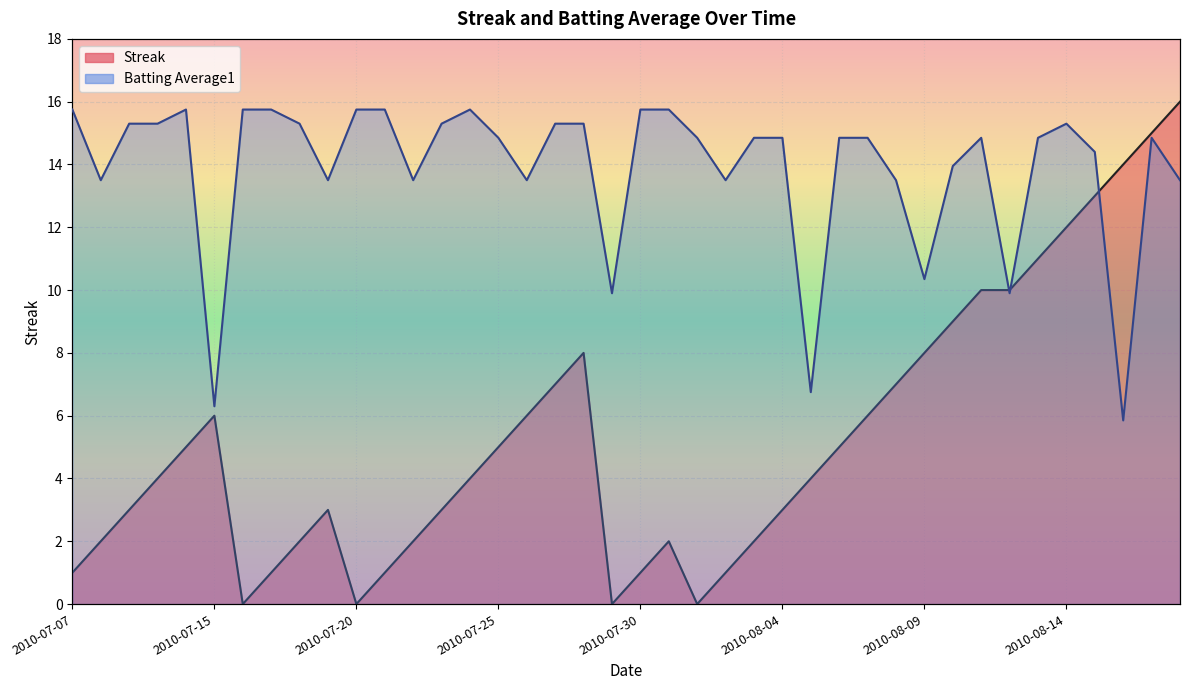

Which series has the largest total across all categories?

Batting Average1